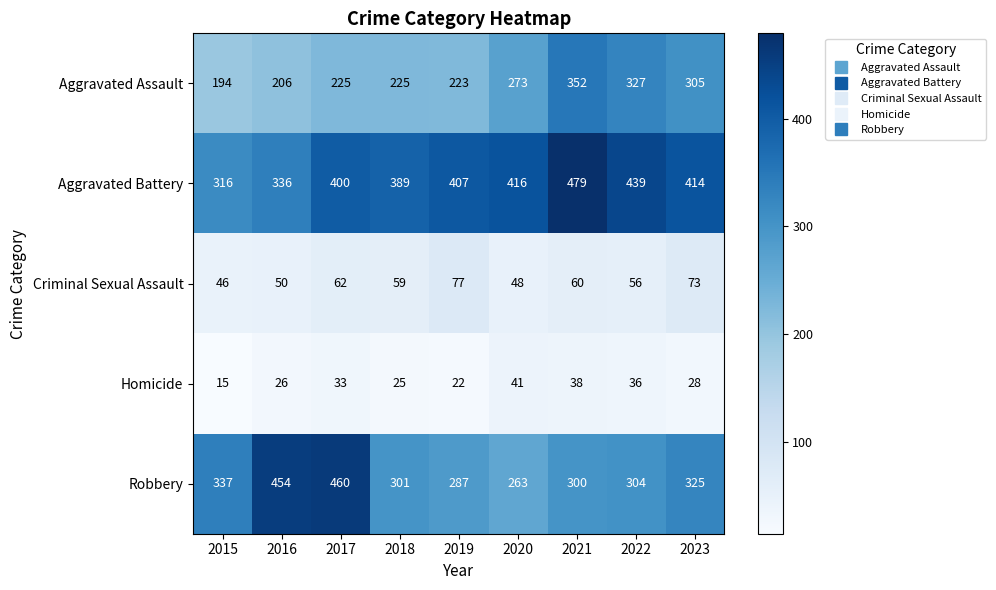

What is the difference between the maximum and minimum values in the Aggravated Battery series?

163